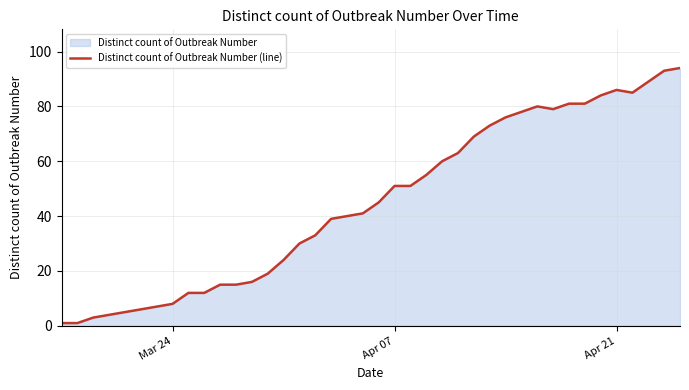

Reading left to right, transcribe all the data shown in this chart.

1	1	3	4	5	6	7	8	12	12	15	15	16	19	24	30	33	39	40	41	45	51	51	55	60	63	69	73	76	78	80	79	81	81	84	86	85	89	93	94